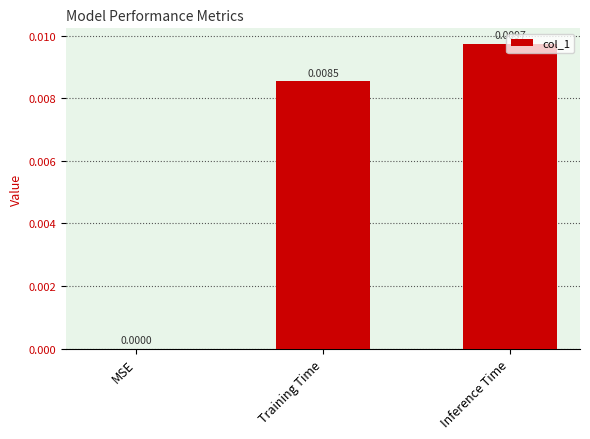

Is it true that the value at MSE is 0.0?

True